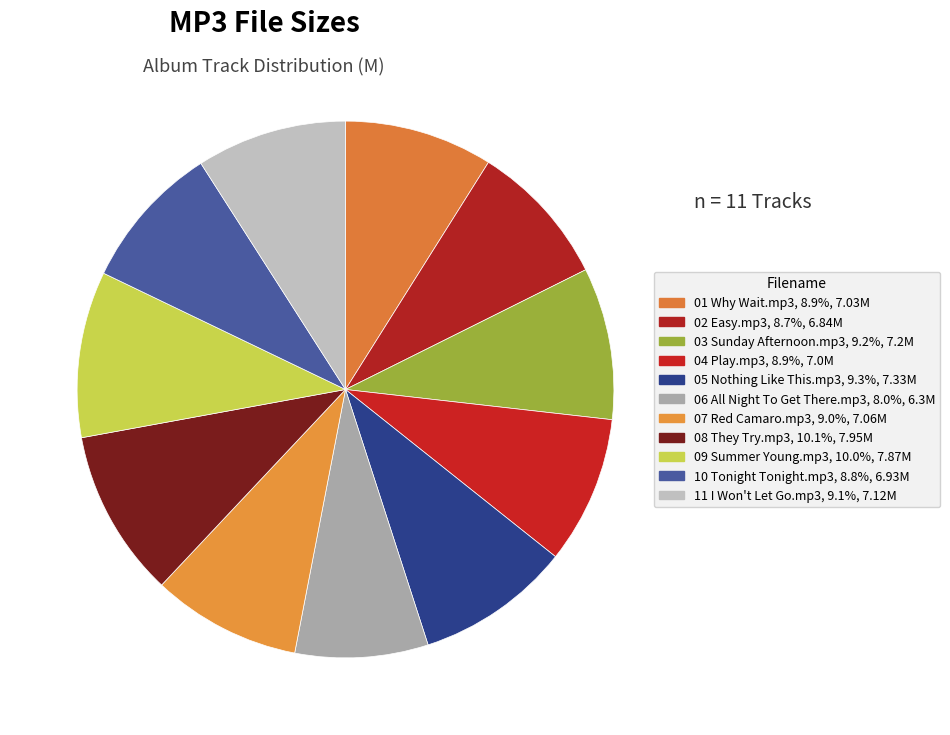

Rank the categories by value from highest to lowest.

08 They Try.mp3, 09 Summer Young.mp3, 05 Nothing Like This.mp3, 03 Sunday Afternoon.mp3, 11 I Won't Let Go.mp3, 07 Red Camaro.mp3, 01 Why Wait.mp3, 04 Play.mp3, 10 Tonight Tonight.mp3, 02 Easy.mp3, 06 All Night To Get There.mp3